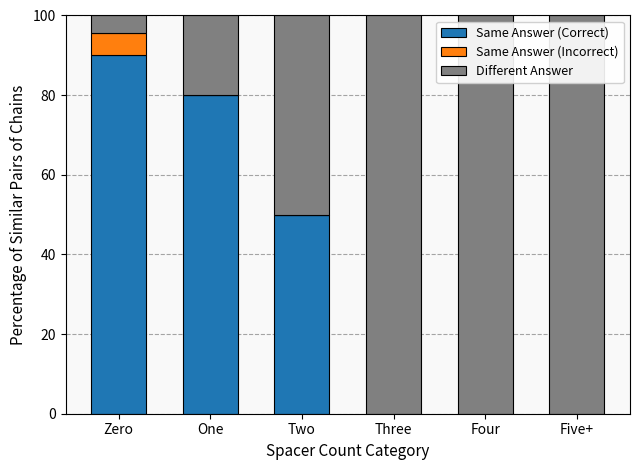

What is the total value across all series at Five+?

100.0